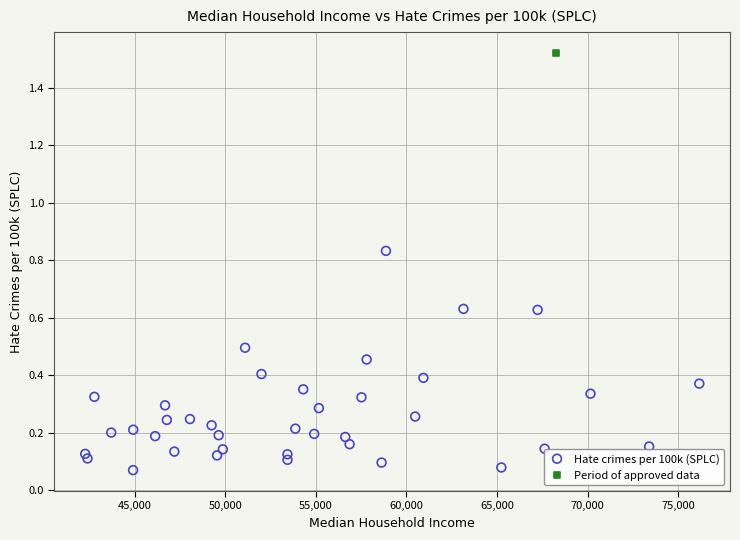

What are all the series names shown in the legend?

Hate crimes per 100k (SPLC), Period of approved data